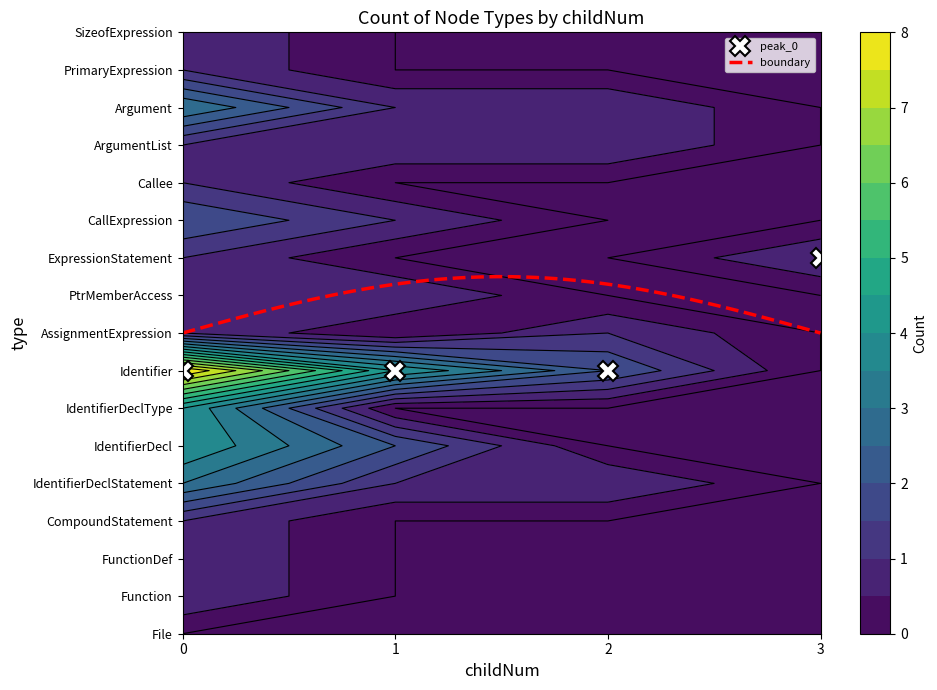

What is the difference between the Identifier values at 0 and 1?

4